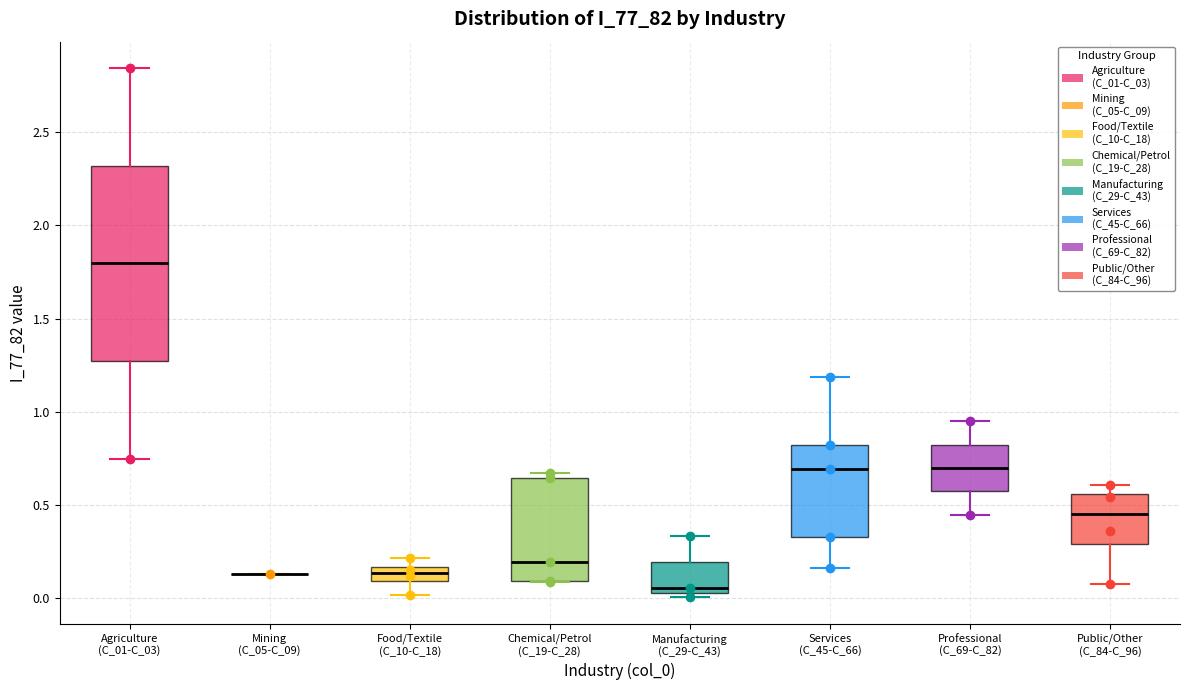

Where is the lower edge of the box for Agriculture (C_01-C_03) on the y-axis? The values are not printed on the chart, so give them approximately, as read against the axis.

1.25